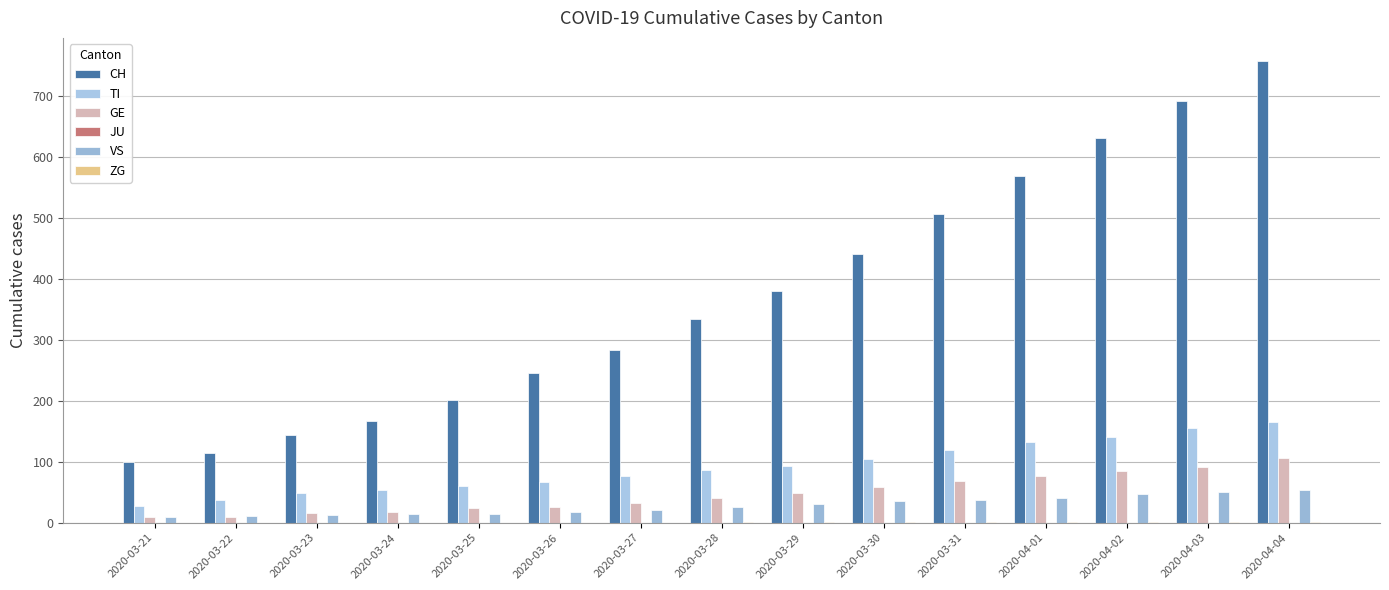

Between 2020-03-27 and 2020-03-25, which is larger?

2020-03-27